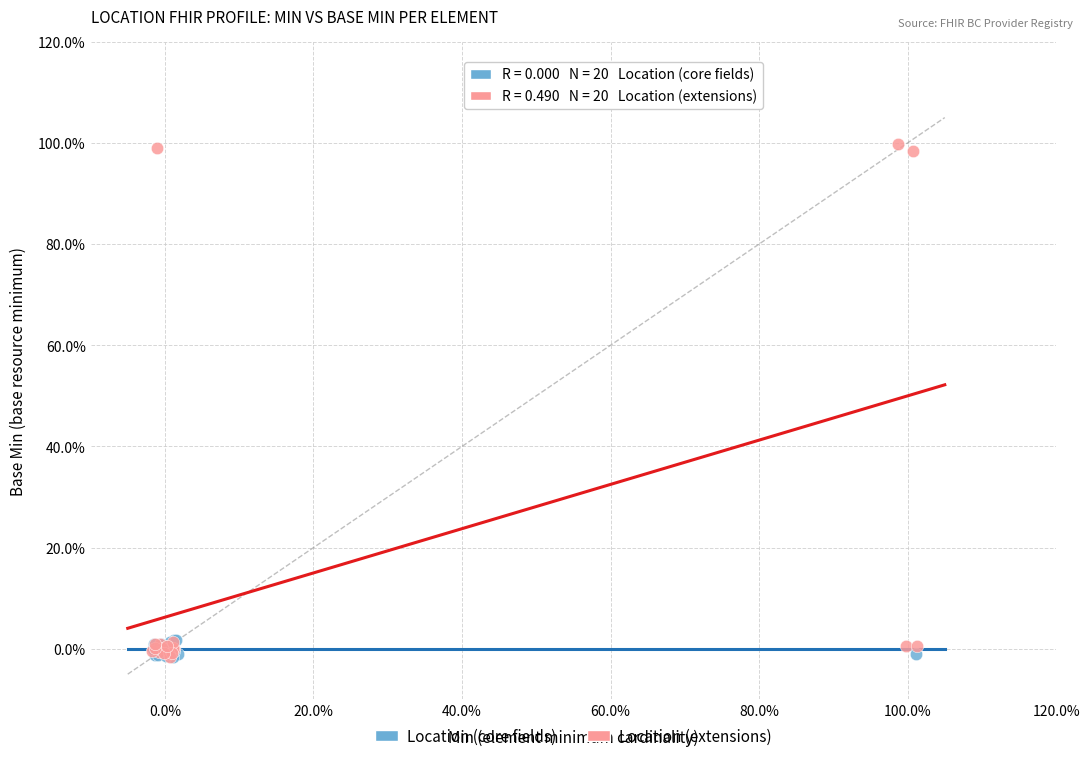

What are all the series names shown in the legend?

Location (core fields), Location (extensions)